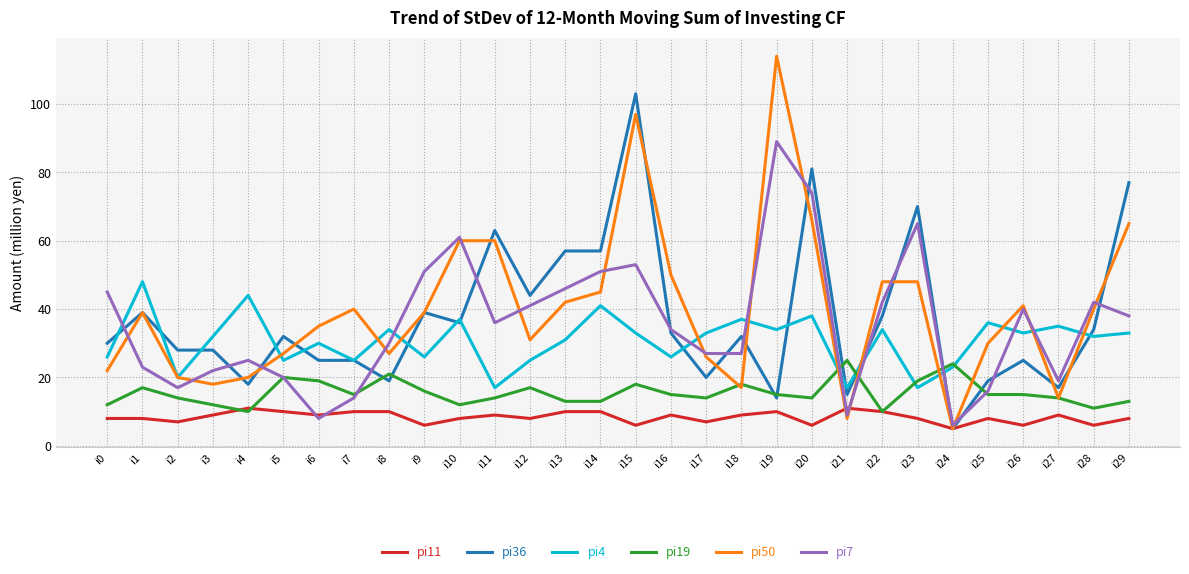

Which category has the highest value in the pi50 series?

i19